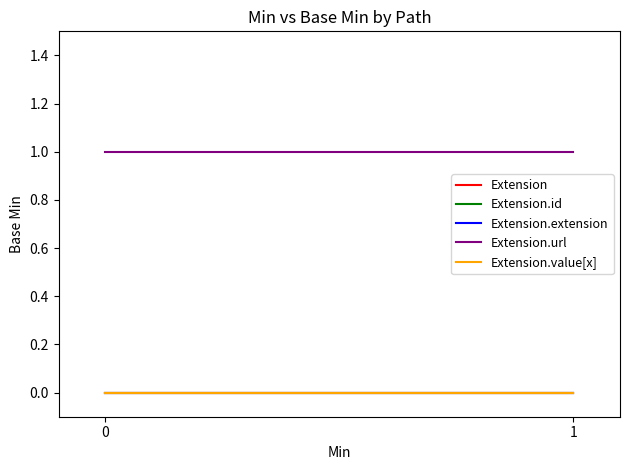

True or false: Extension.id has a value of 0 at 1.

True